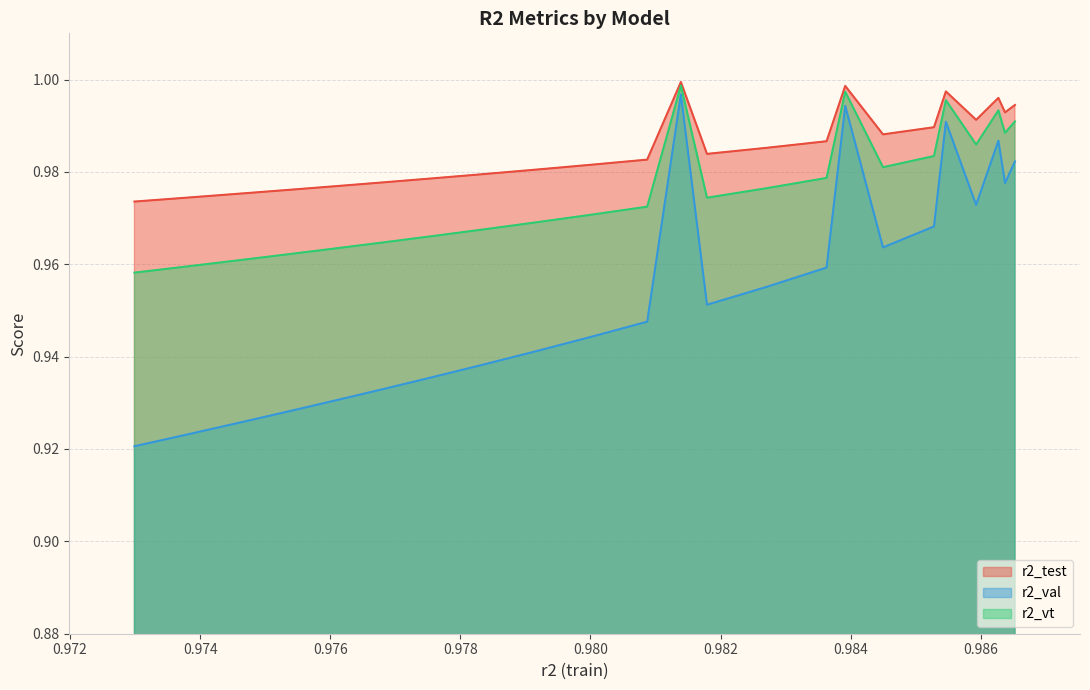

Is it true that r2_vt equals 0.3 at model_14_8_22?

False